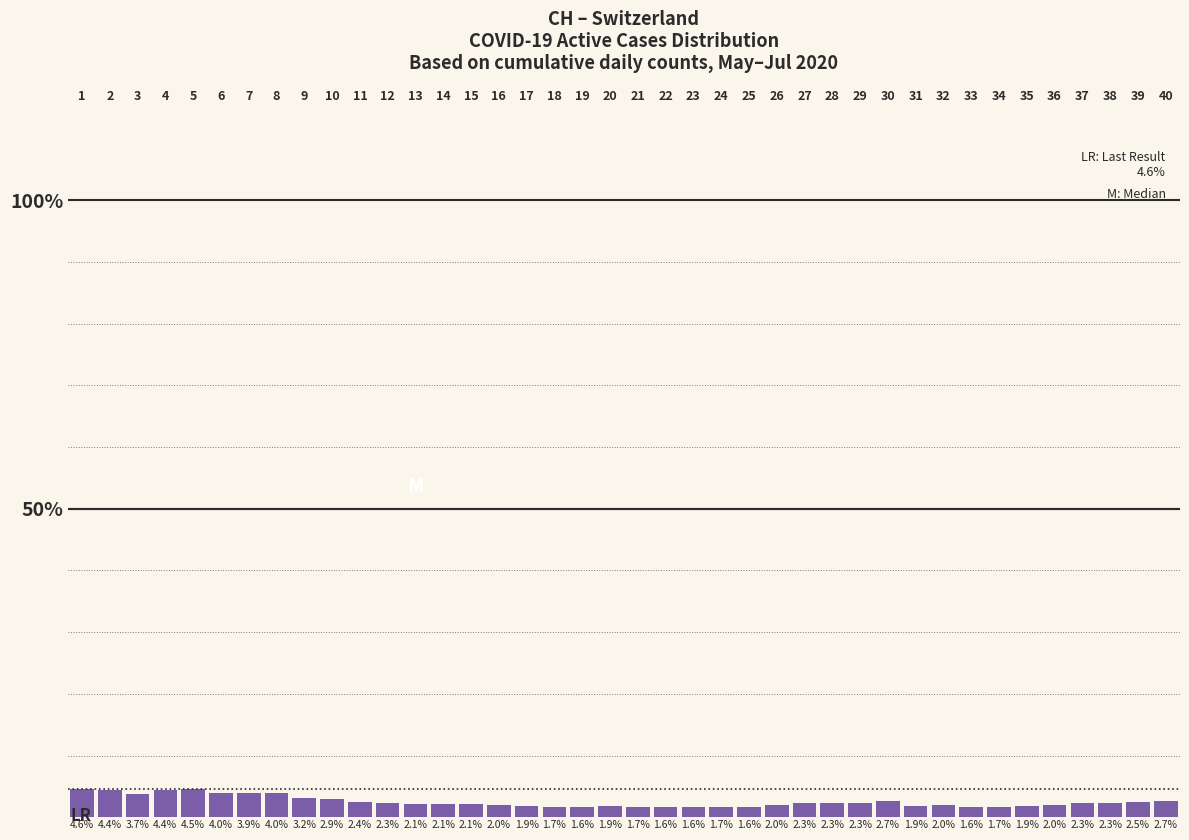

How many bars are there in total?

40